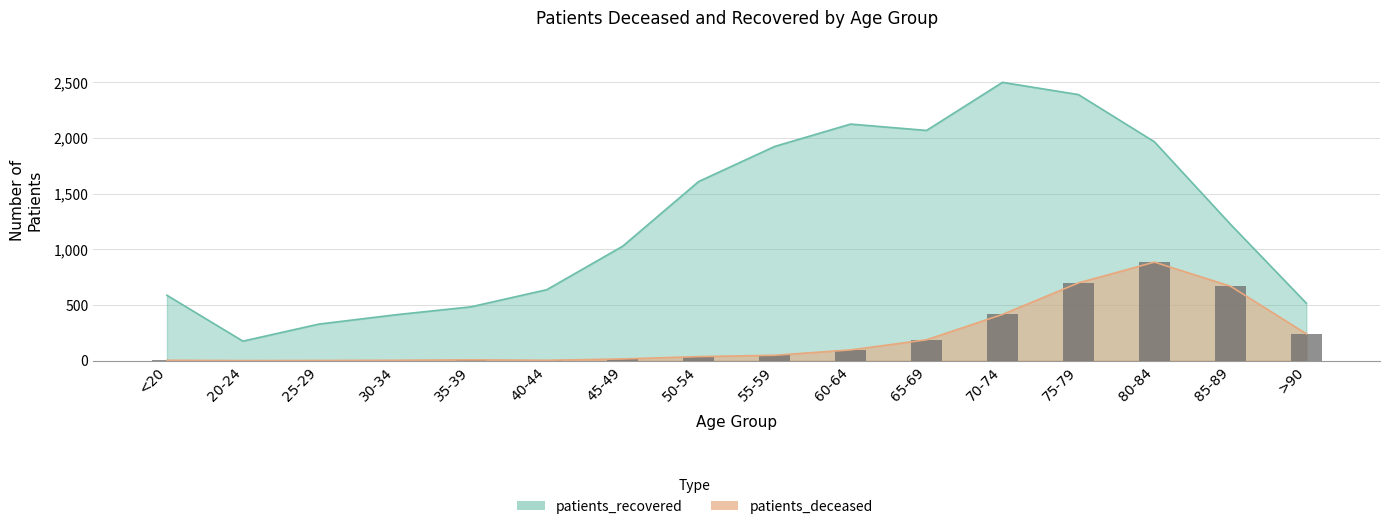

Which series changed the most between <20 and 30-34?

patients_recovered